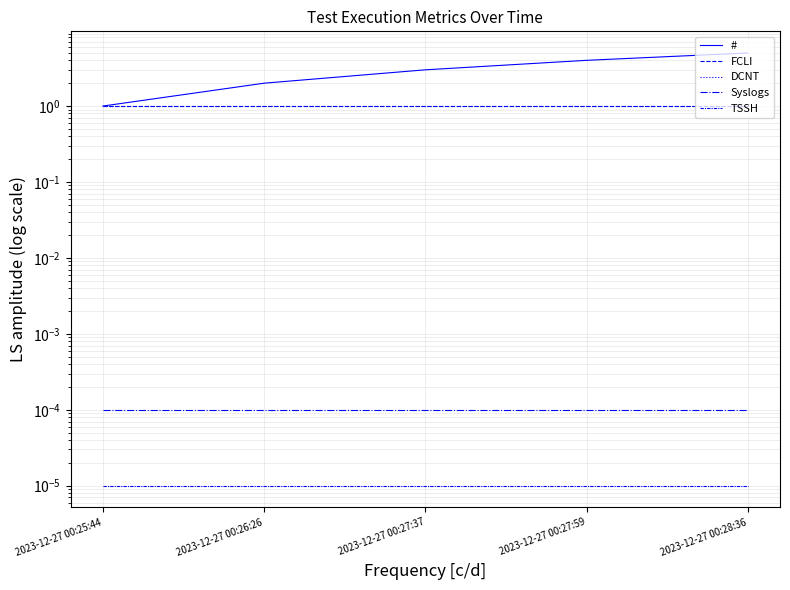

How many intersections are there between # and FCLI?

1